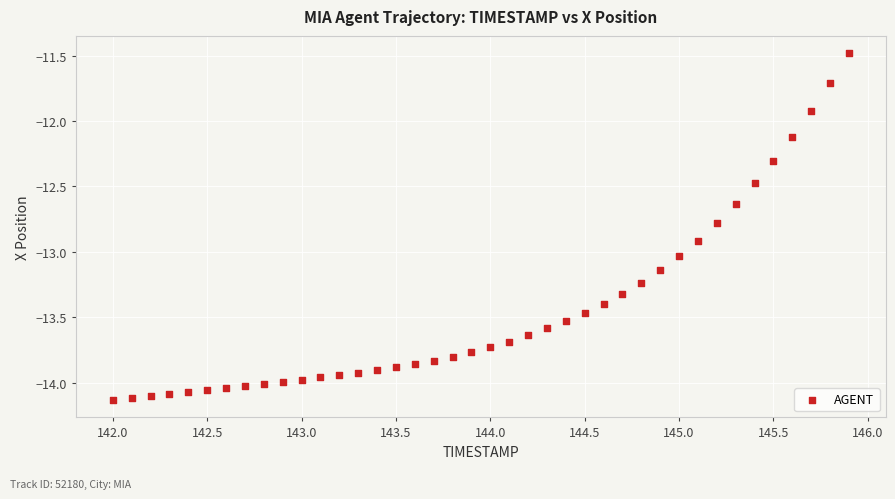

What is the range of X values (max minus min)?

3.9